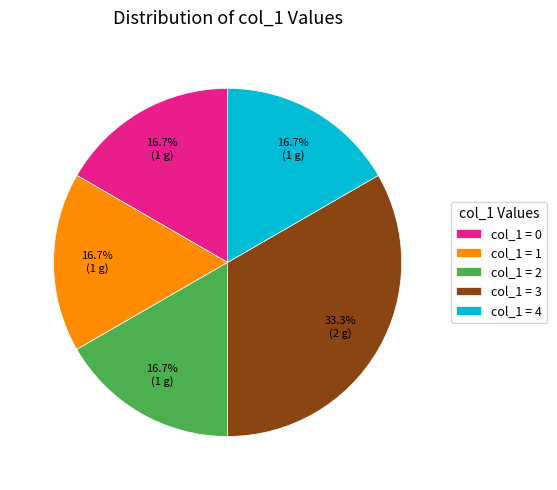

Does any single category account for the majority?

No